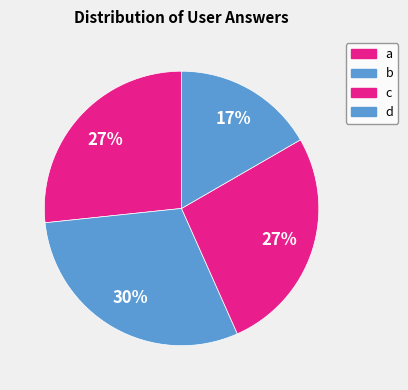

What portion of the pie excludes c?

76.7%